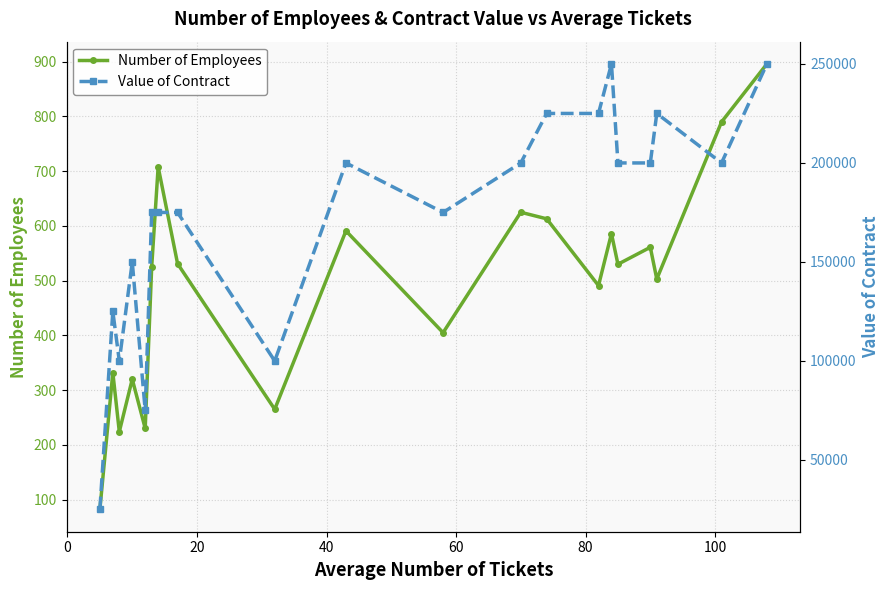

What is the value of the Number of Employees point at the 5th from the left?

230